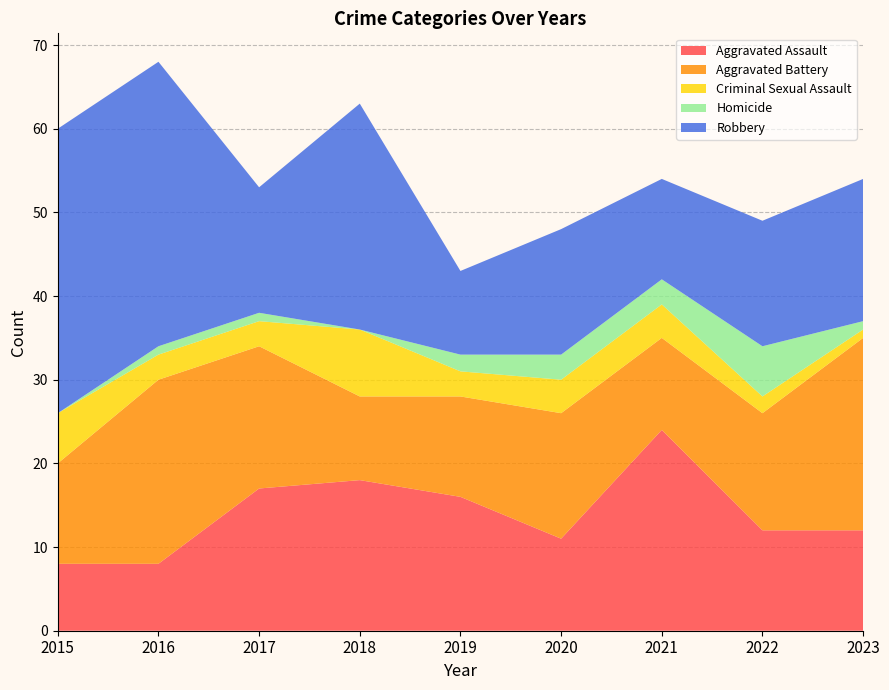

Reading left to right, extract all data points from this chart.

Aggravated Assault: 2015=8	2016=8	2017=17	2018=18	2019=16	2020=11	2021=24	2022=12	2023=12
Aggravated Battery: 2015=12	2016=22	2017=17	2018=10	2019=12	2020=15	2021=11	2022=14	2023=23
Criminal Sexual Assault: 2015=6	2016=3	2017=3	2018=8	2019=3	2020=4	2021=4	2022=2	2023=1
Homicide: 2015=0	2016=1	2017=1	2018=0	2019=2	2020=3	2021=3	2022=6	2023=1
Robbery: 2015=34	2016=34	2017=15	2018=27	2019=10	2020=15	2021=12	2022=15	2023=17